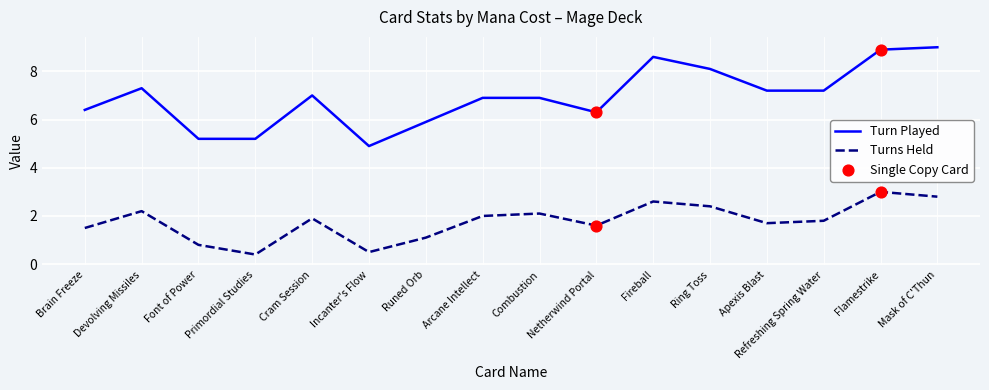

Is the value of Turns Held at Cram Session greater than the value of Turn Played at Mask of C'Thun?

No